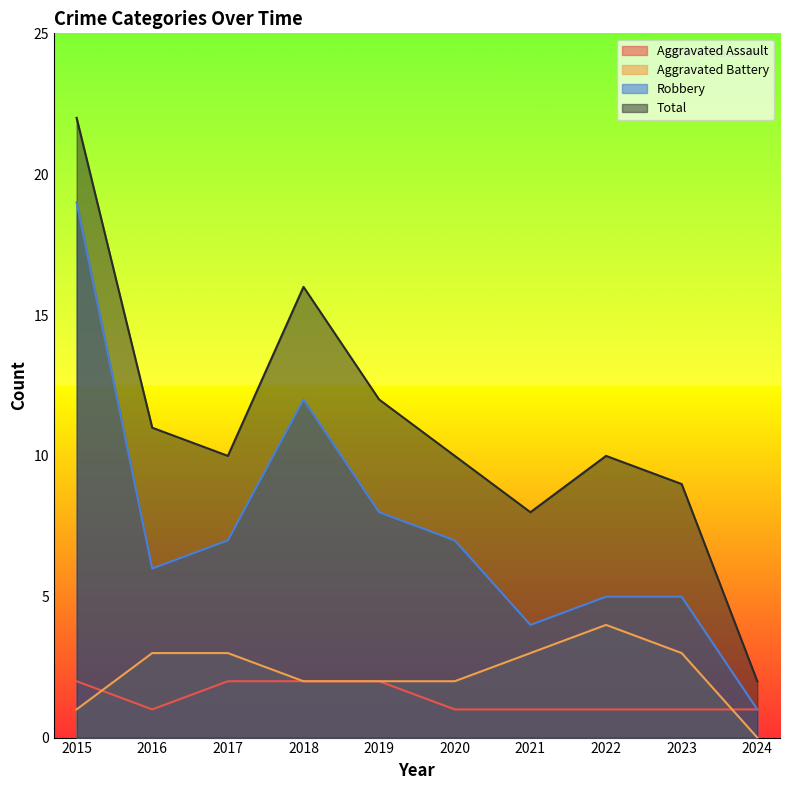

Which has a higher value, 2017 or 2020?

2017